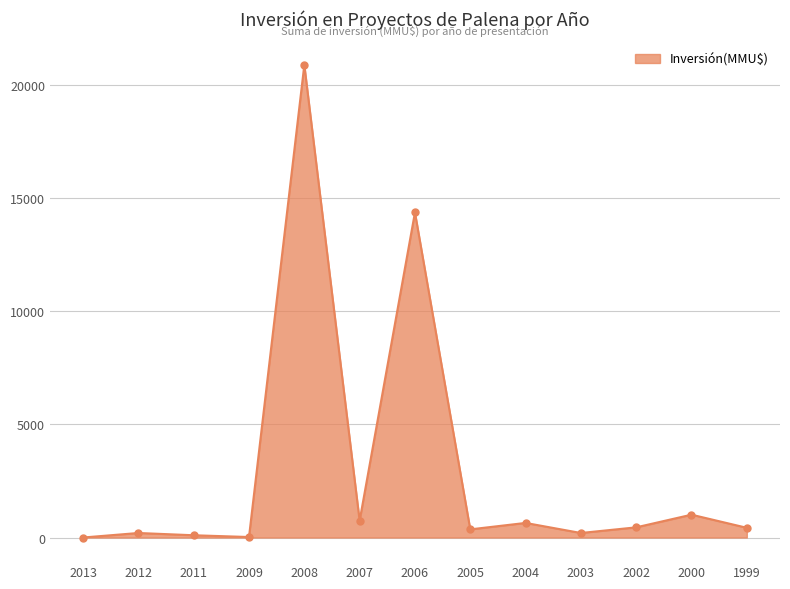

At which category does the chart reach its peak across all series?

2008